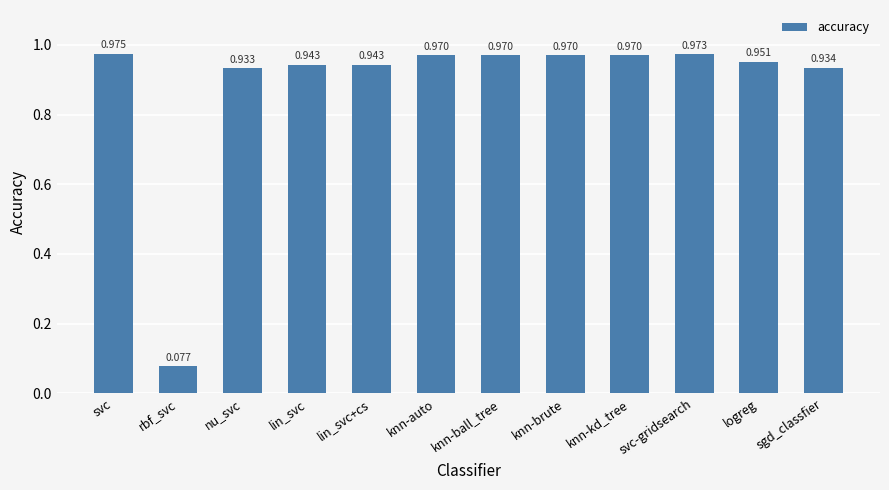

Where is the data nearest to the value 0?

rbf_svc